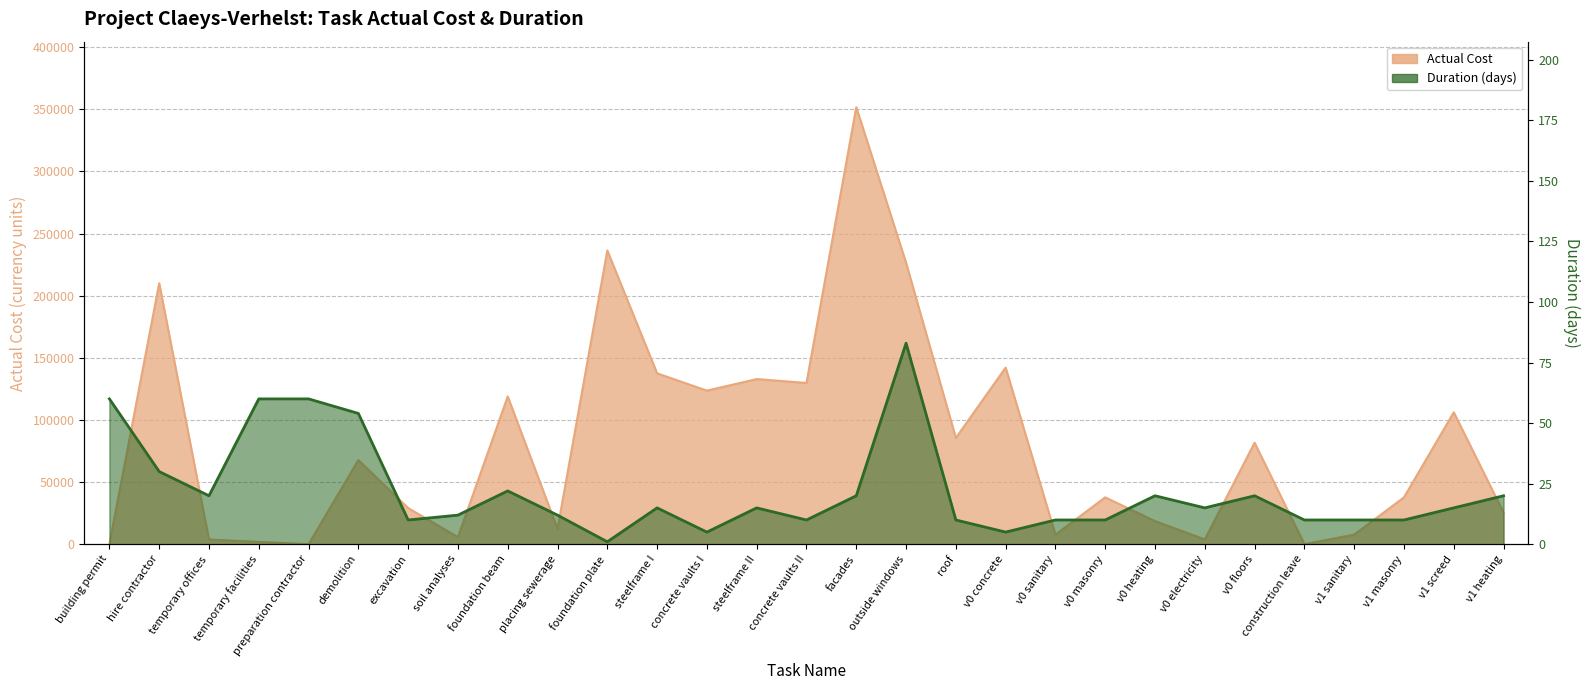

What is the label of the 28th point from the right?

hire contractor